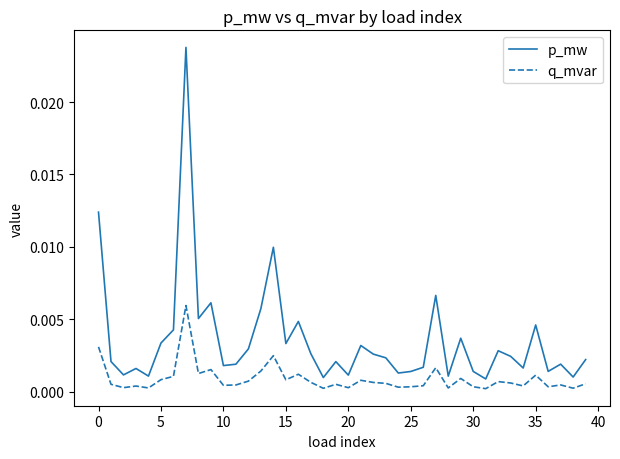

True or false: p_mw and q_mvar cross at least once.

False